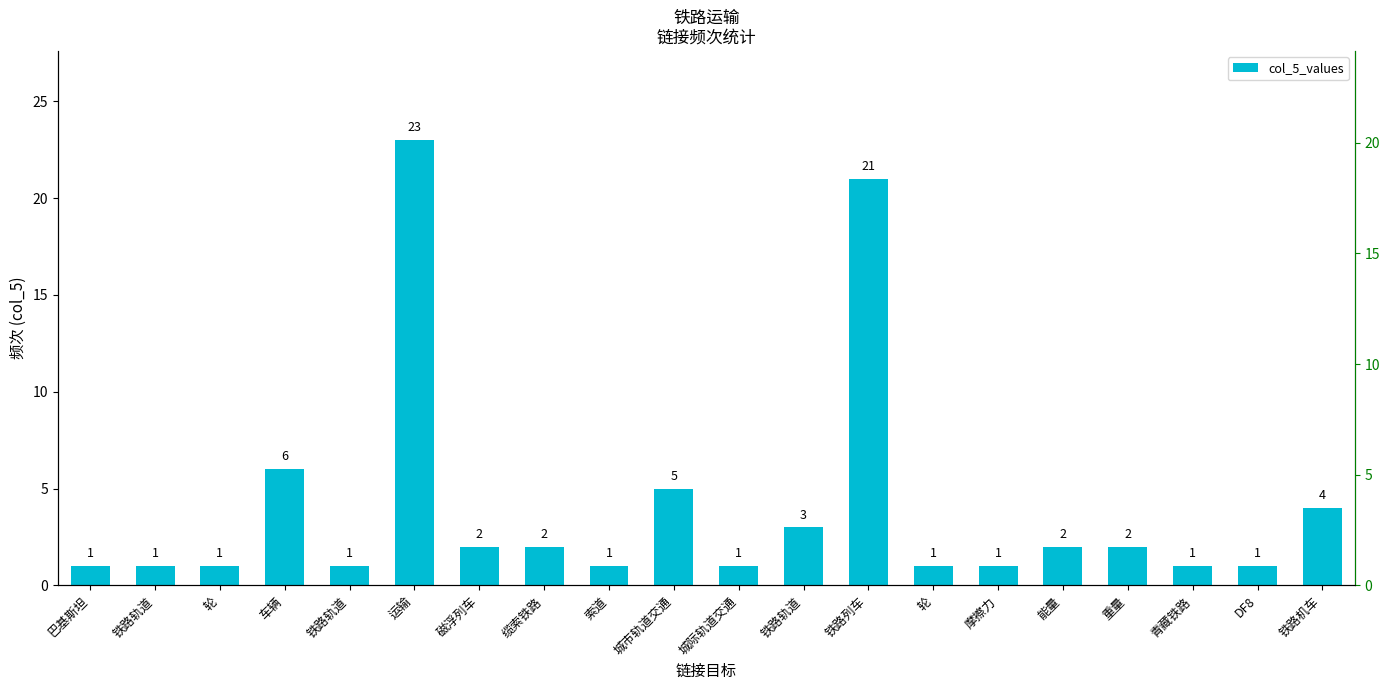

Reading left to right, what are all the values shown in this chart?

巴基斯坦=1	铁路轨道=1	轮=1	车辆=6	铁路轨道=1	运输=23	磁浮列车=2	缆索铁路=2	索道=1	城市轨道交通=5	城际轨道交通=1	铁路轨道=3	铁路列车=21	轮=1	摩擦力=1	能量=2	重量=2	青藏铁路=1	DF8=1	铁路机车=4